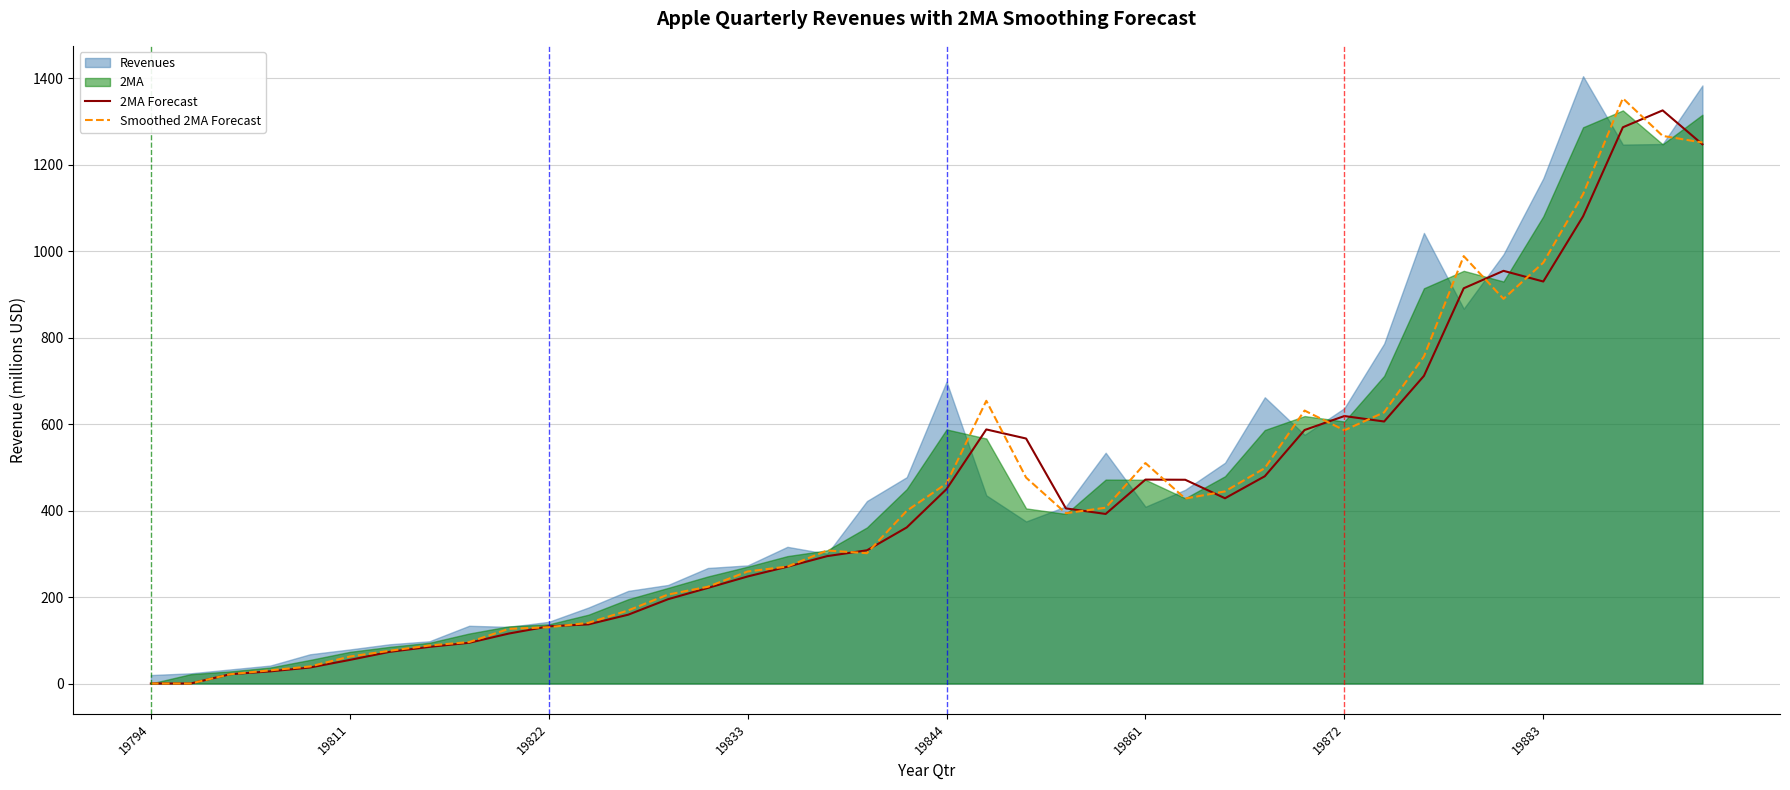

True or false: 2MA Forecast has a value of 587.8 at 21.

True